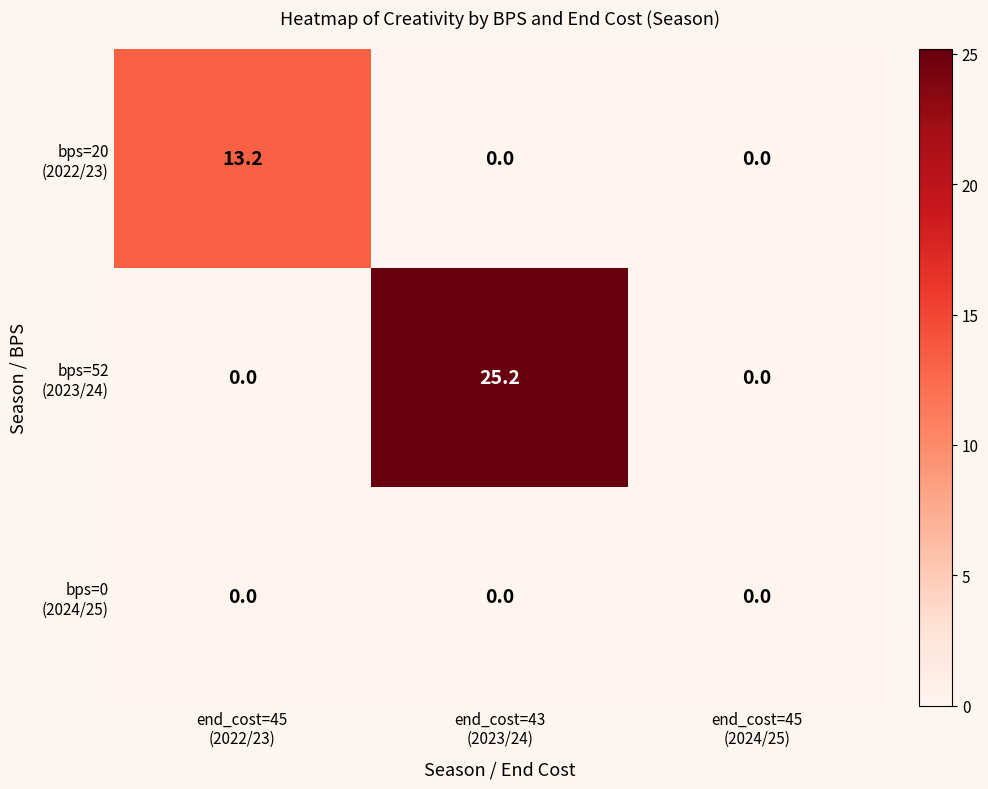

What is the maximum value shown in the chart?

25.2